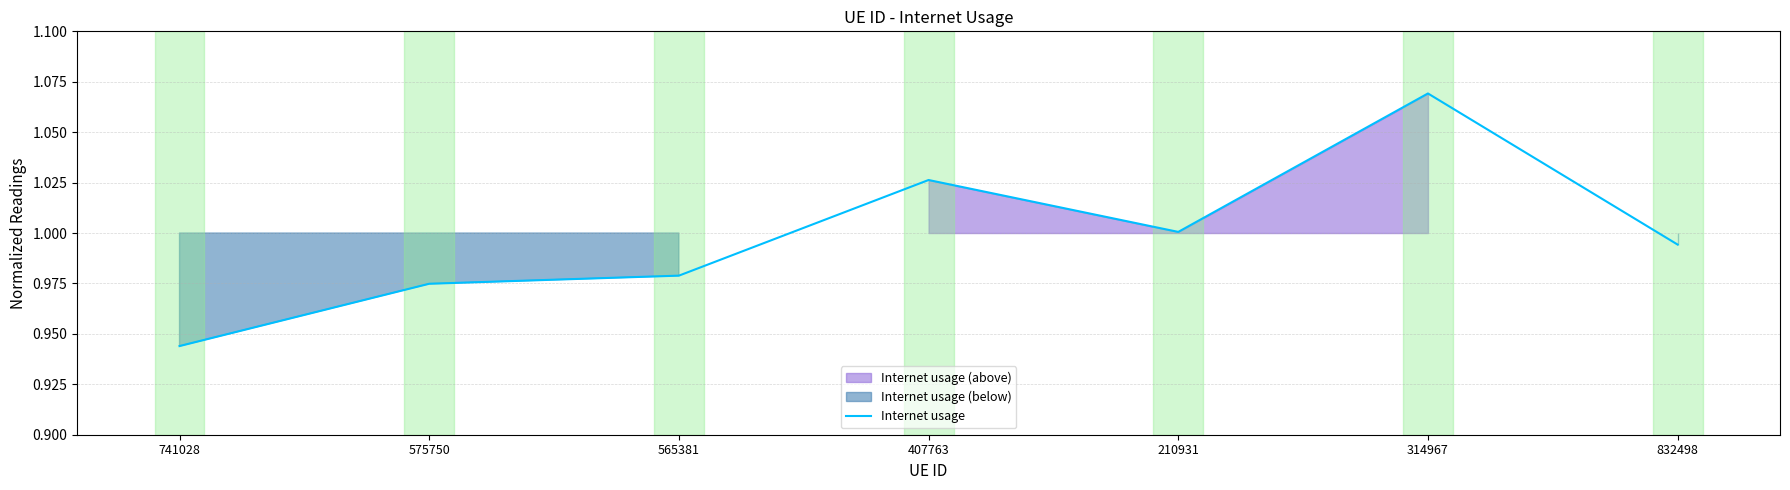

At which category does the chart reach its peak across all series?

314967